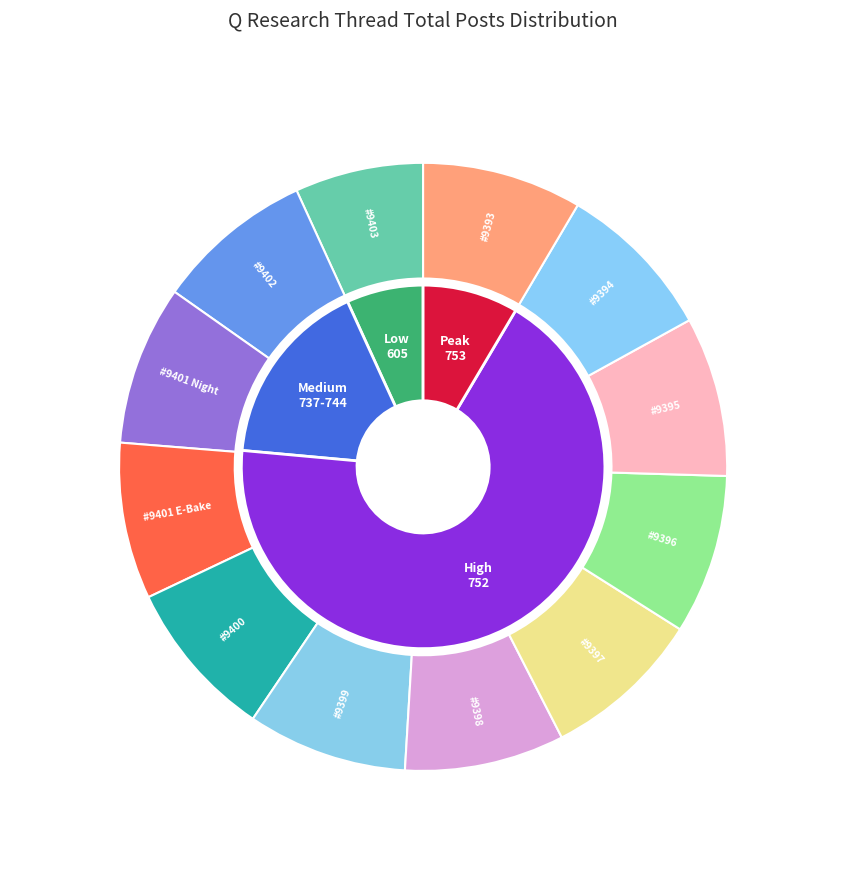

What portion of the pie excludes #9400?

91.5%